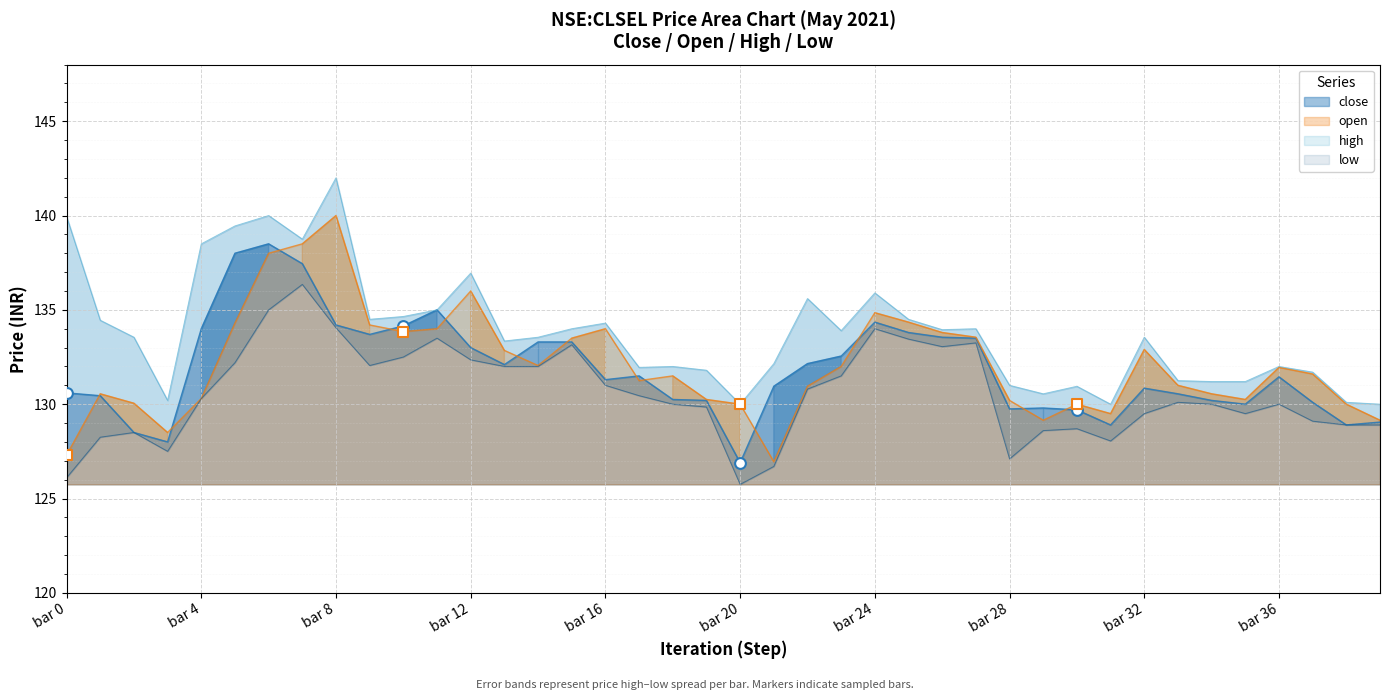

Which series reaches the maximum Y coordinate?

high